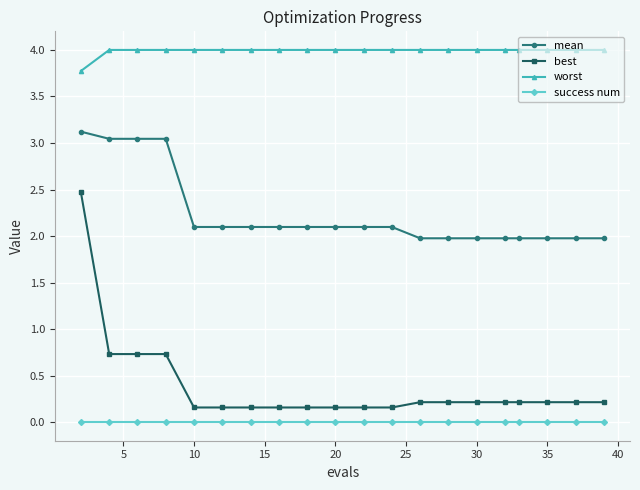

Which series has the widest spread of values?

best